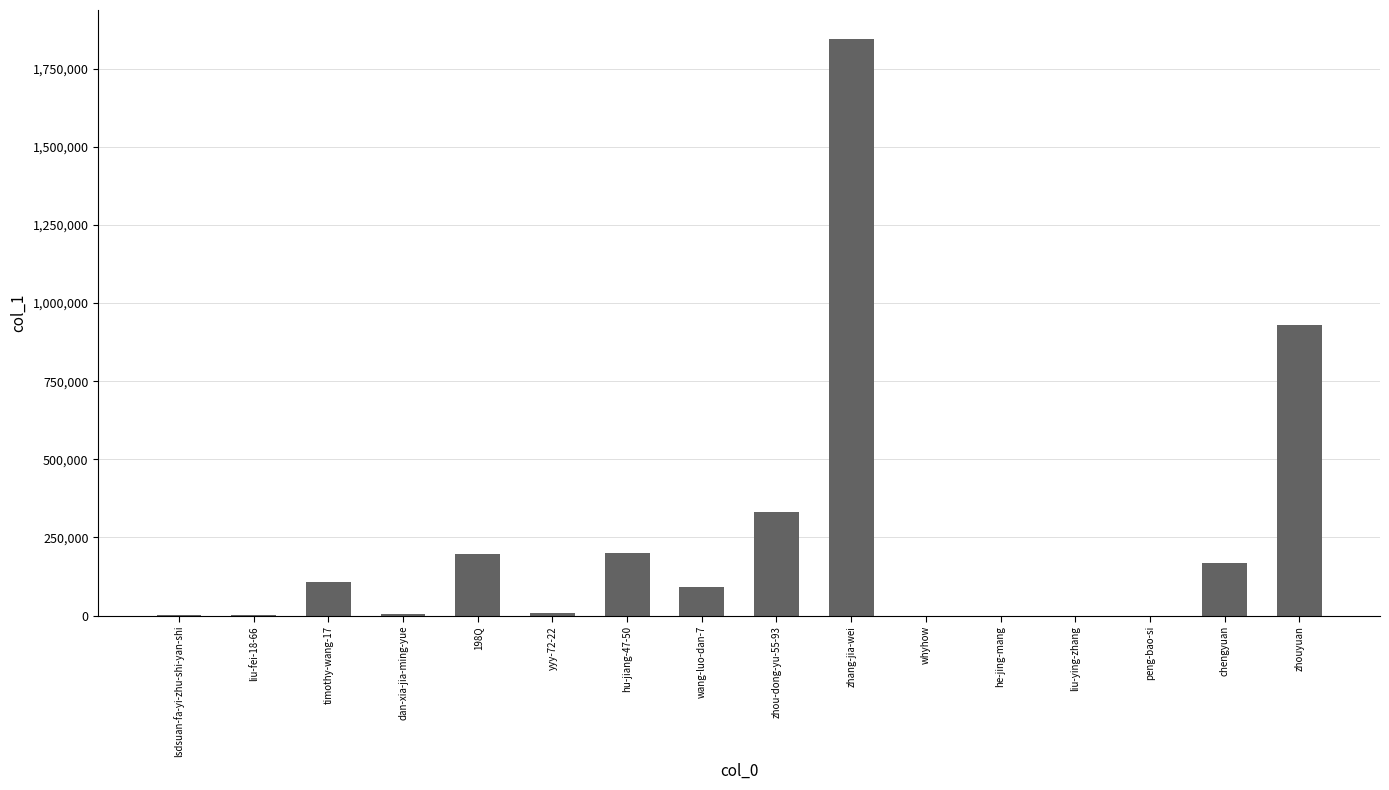

What is the difference between the values at zhang-jia-wei and wang-luo-dan-7?

1753569